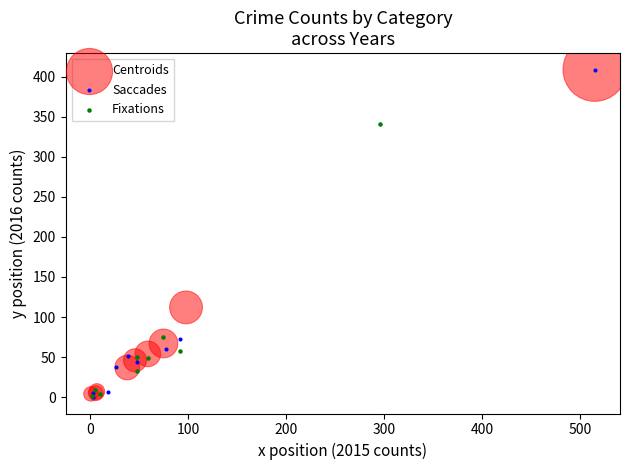

What are all the series names shown in the legend?

Centroids, Saccades, Fixations